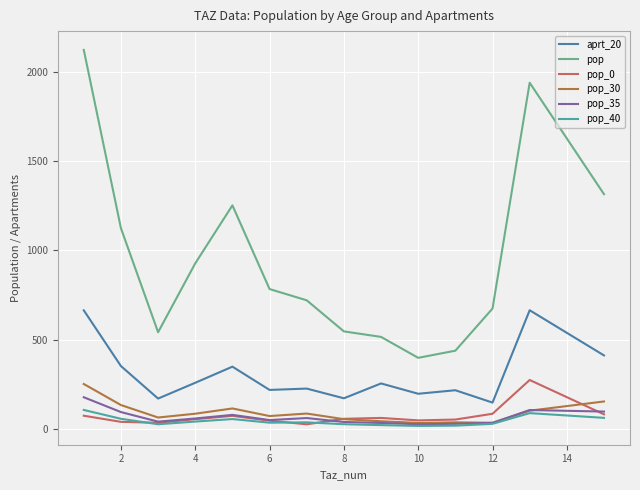

Which series ends up on top after the final intersection of pop_40 and pop_0?

pop_0